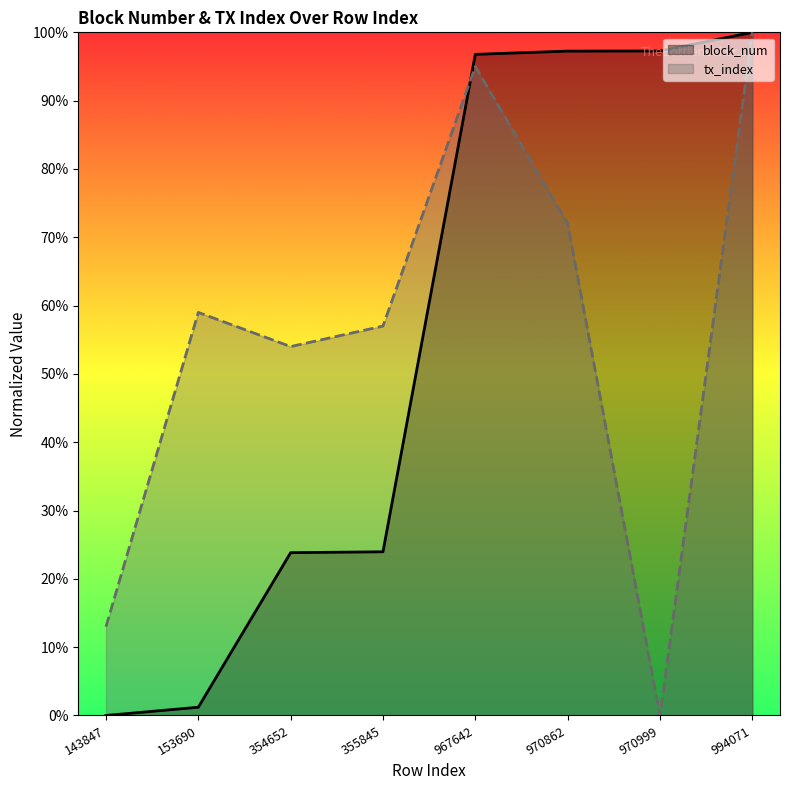

Which label corresponds to the largest value in the chart?

994071